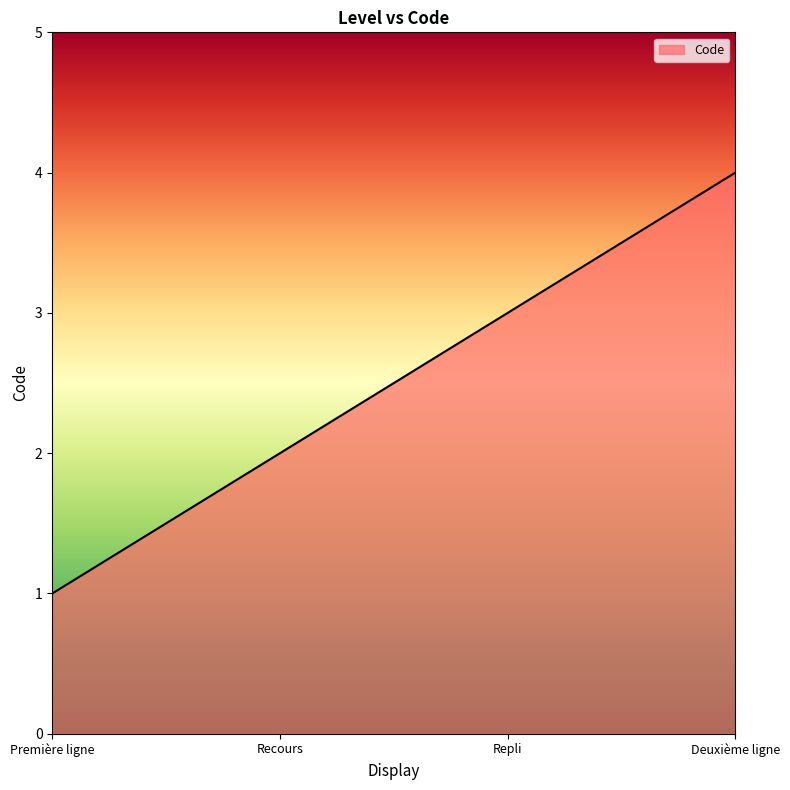

List the labels in order of value, largest first.

Deuxième ligne, Repli, Recours, Première ligne